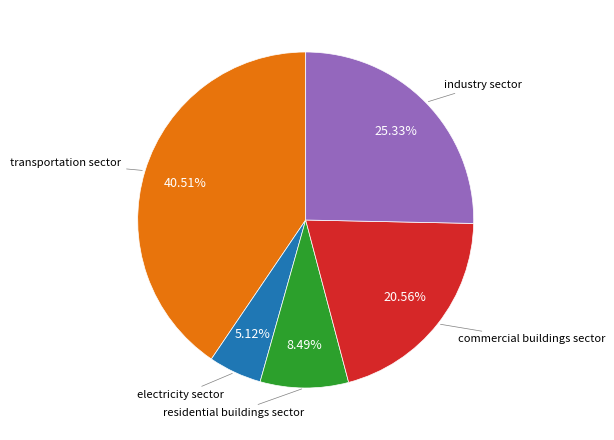

Is there any slice that represents more than half of the pie?

No